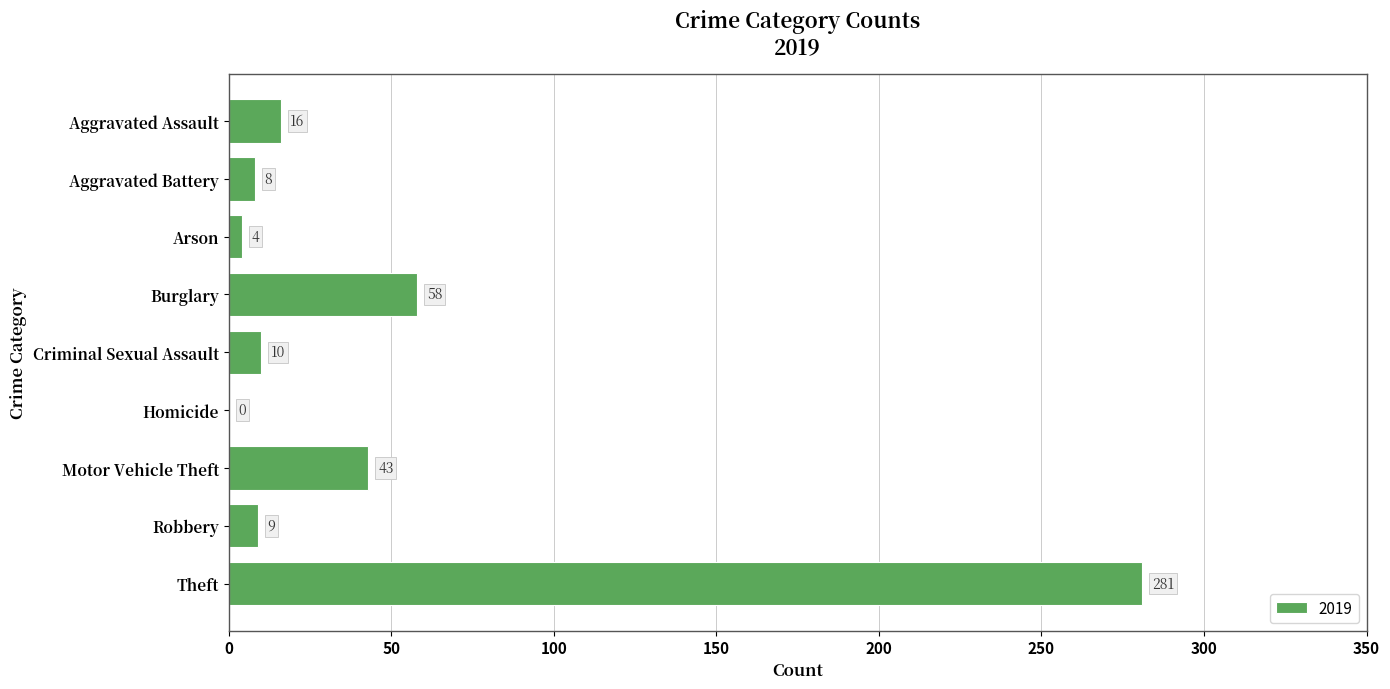

What is the change in value from Arson to Homicide?

-4